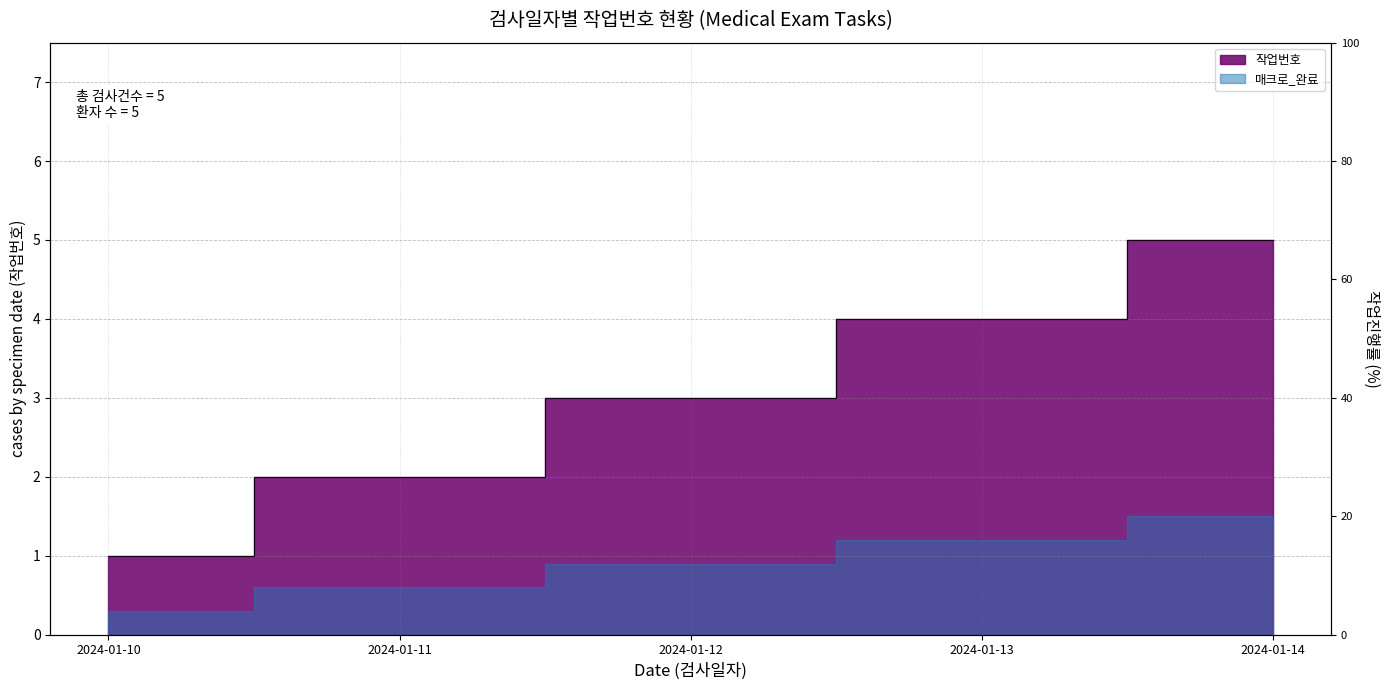

Which category has the highest value across all series?

2024-01-14